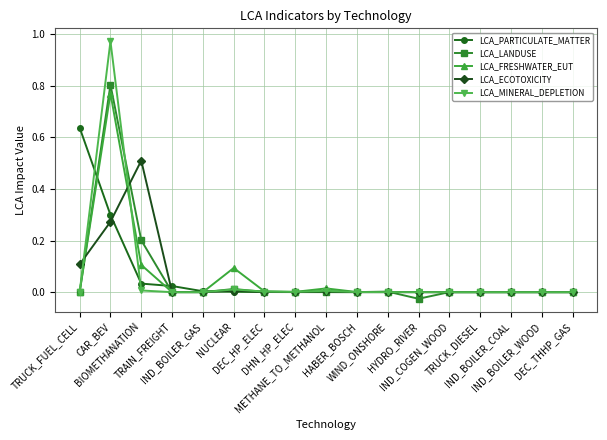

Does the chart have visible grid lines?

Yes